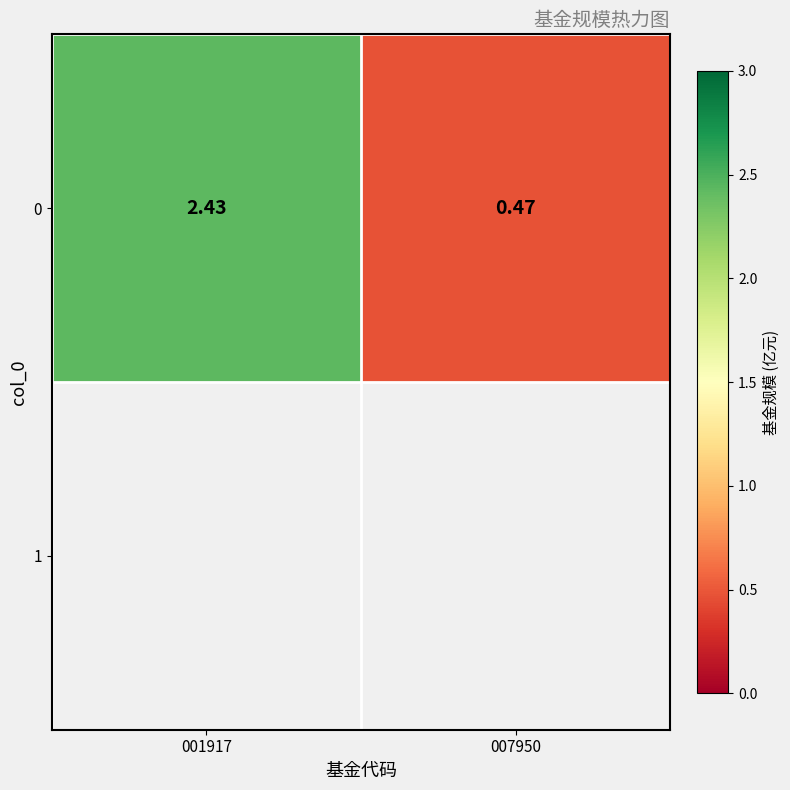

Rank the categories by value from lowest to highest.

007950, 001917